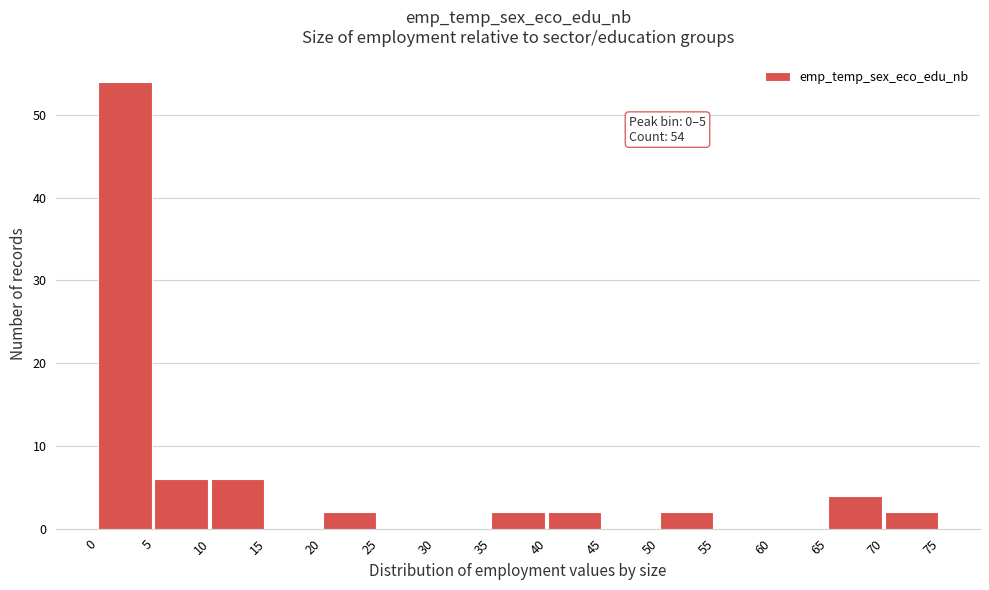

Over which range of the x-axis is the bar tallest?

0 to 5